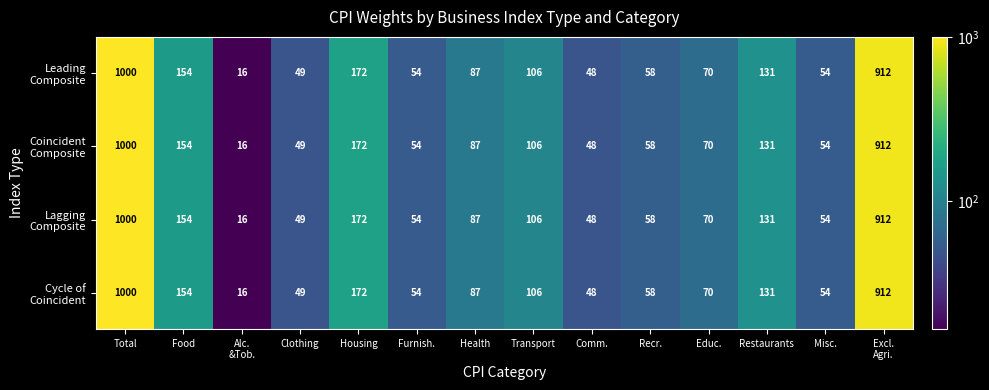

What is the smallest value displayed?

16